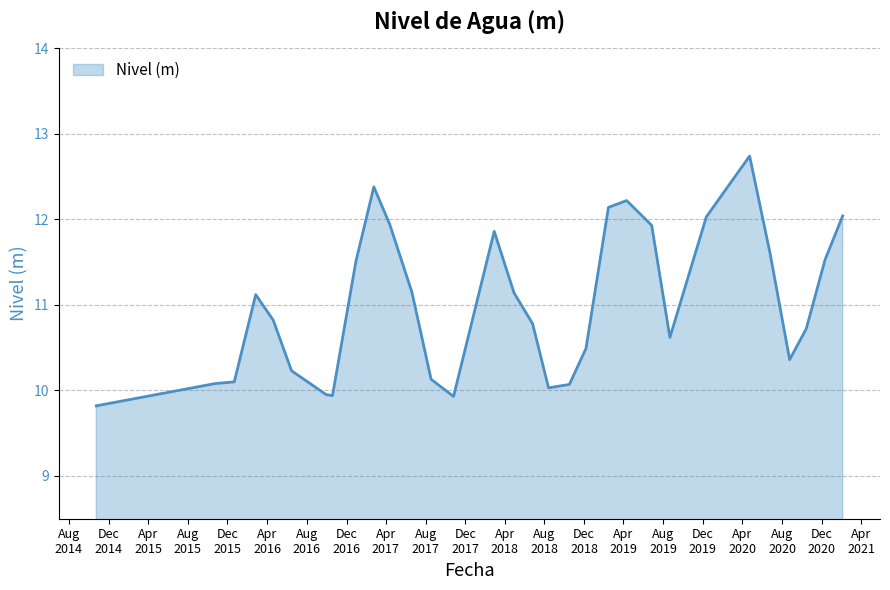

What is the greatest value displayed?

12.7